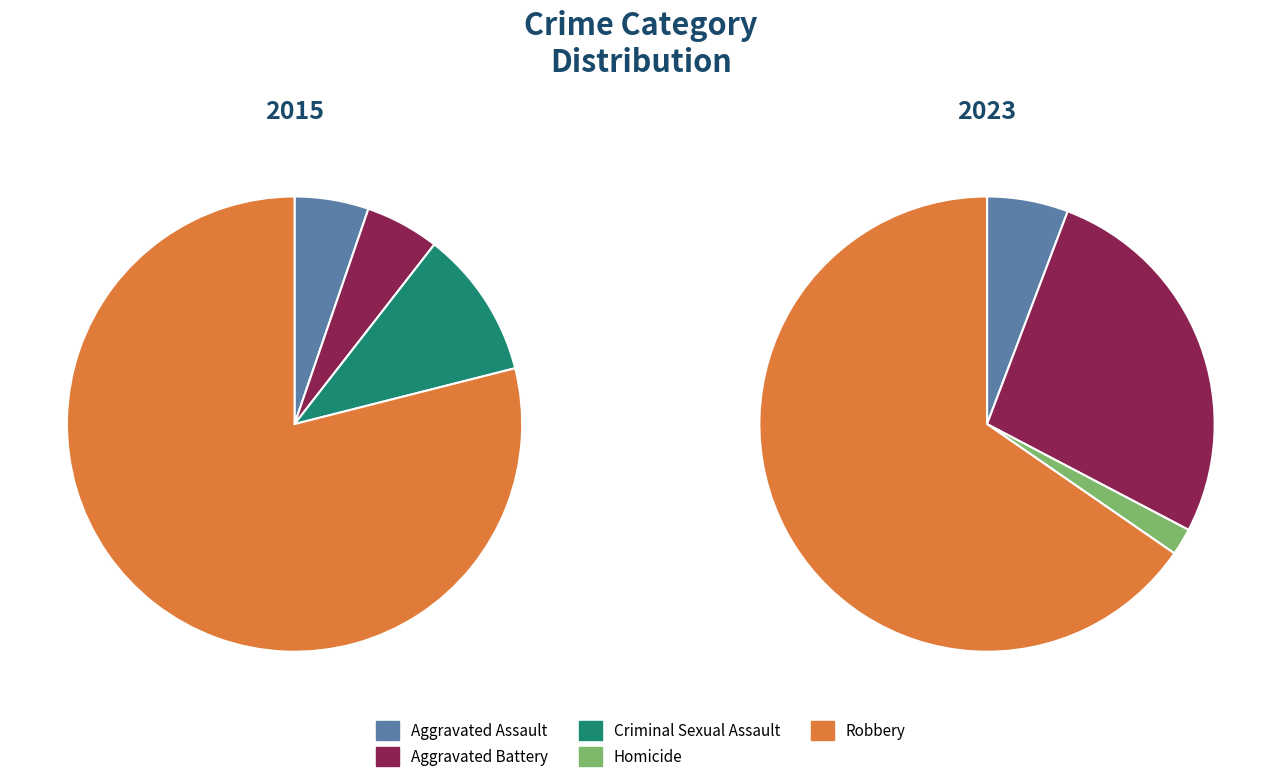

What is the largest slice in the pie chart?

Robbery